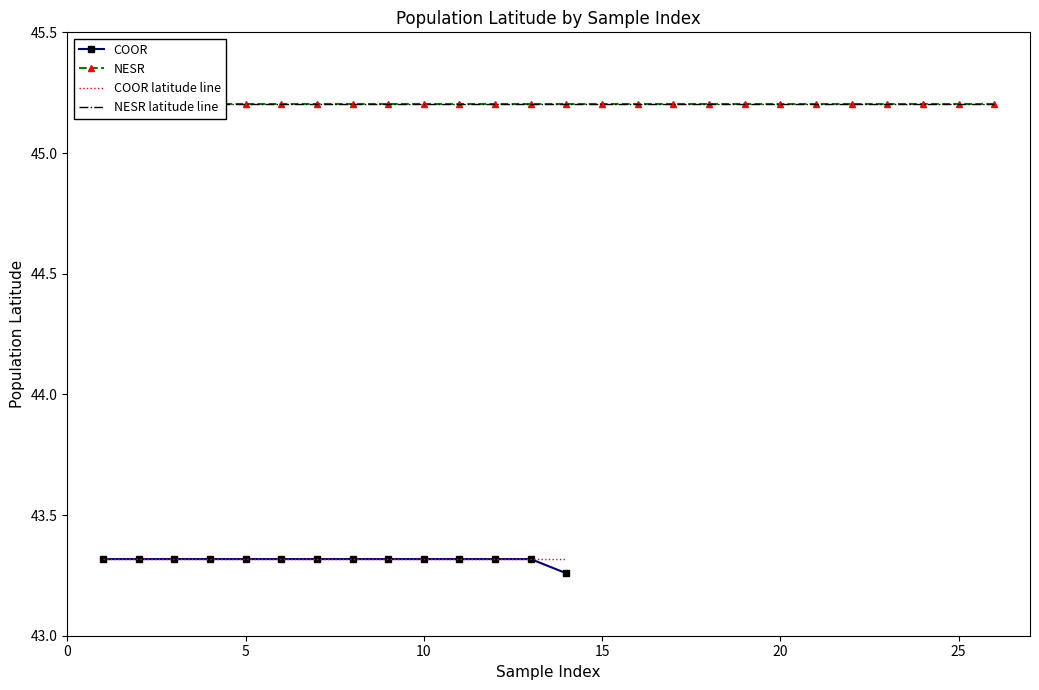

Count the COOR values in the range 43 to 44.

14